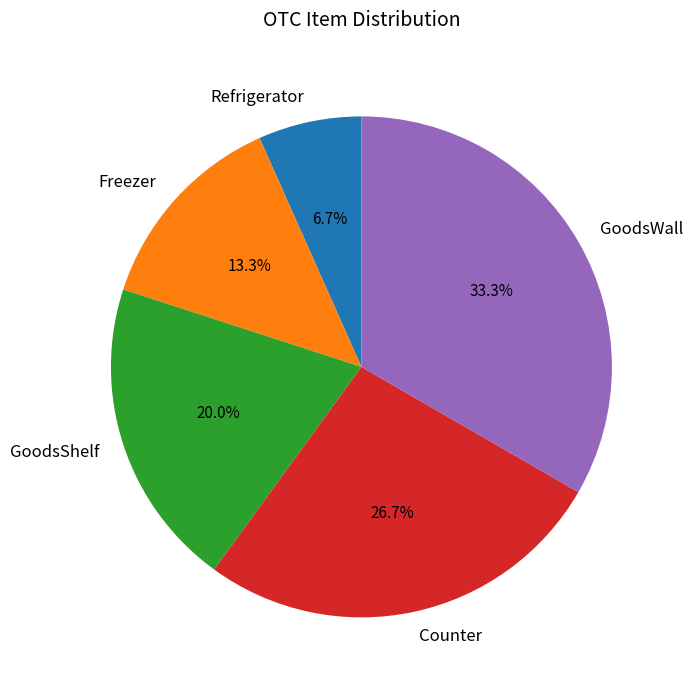

How many segments does this pie chart have?

5